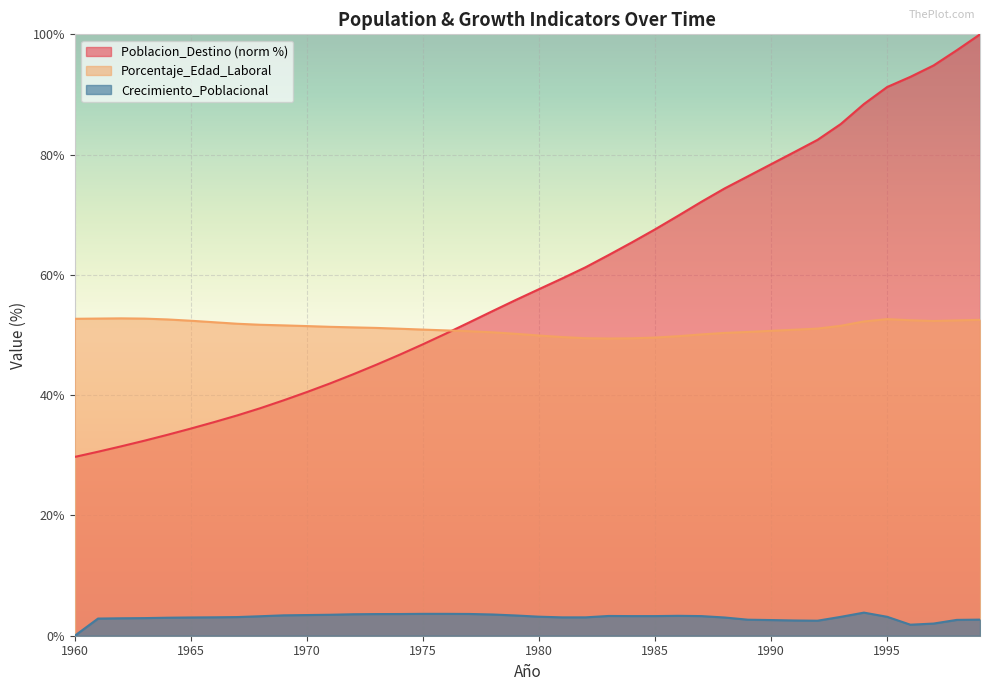

How many interior local peaks does the Crecimiento_Poblacional series have?

4